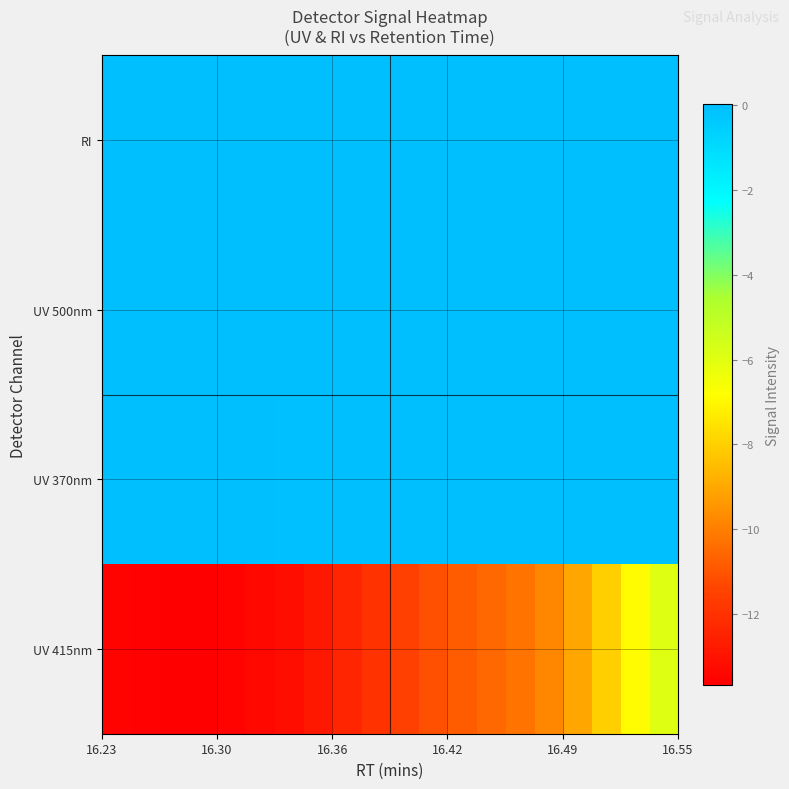

Reading right to left, what are all the values shown in this chart?

RI: -0.0	-0.0	-0.0	-0.0	-0.0	-0.0	-0.0	-0.0	-0.0	-0.0	-0.0	-0.0	-0.0	-0.0	-0.0	-0.0	-0.0	-0.0	-0.0	-0.0
UV 500nm: 0.0	0.0	0.0	0.0	0.0	0.0	0.0	0.0	-0.0	-0.0	-0.0	-0.0	-0.0	-0.0	-0.0	-0.0	-0.0	0.0	0.0	0.0
UV 370nm: 0.0	-0.0	-0.0	-0.0	-0.0	-0.0	-0.0	-0.0	-0.0	-0.0	-0.0	-0.0	-0.0	-0.0	-0.0	-0.0	0.0	0.0	0.0	0.0
UV 415nm: -5.9	-6.9	-8.0	-9.0	-9.8	-10.3	-10.6	-10.8	-11.1	-11.5	-12.0	-12.4	-12.8	-13.2	-13.4	-13.6	-13.7	-13.7	-13.6	-13.5